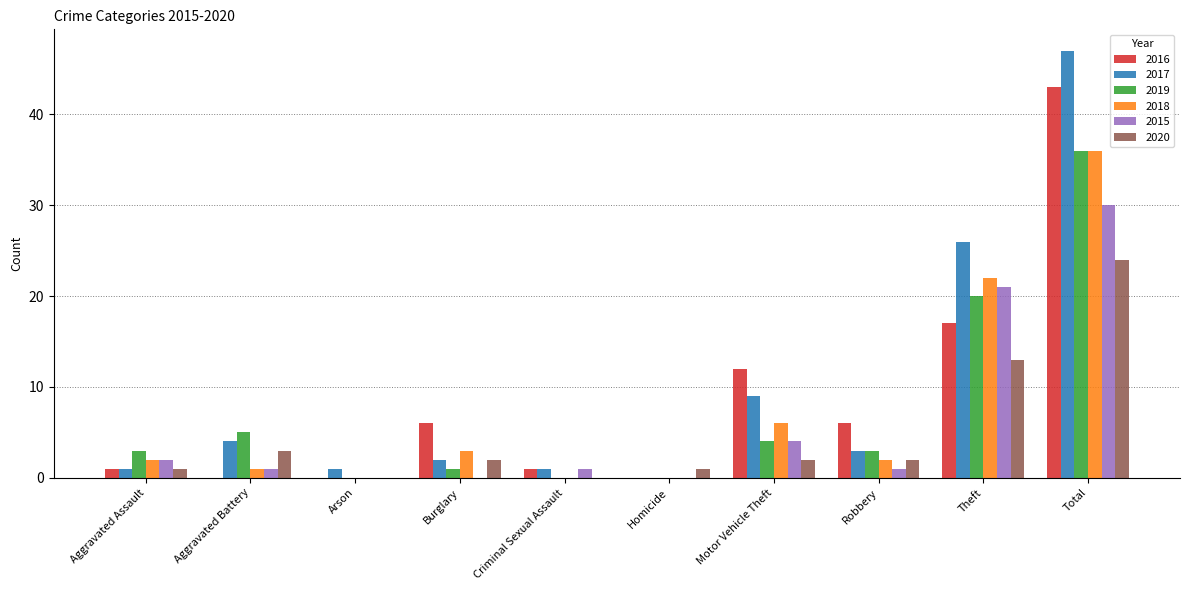

What is the sum of all 2019 values?

72